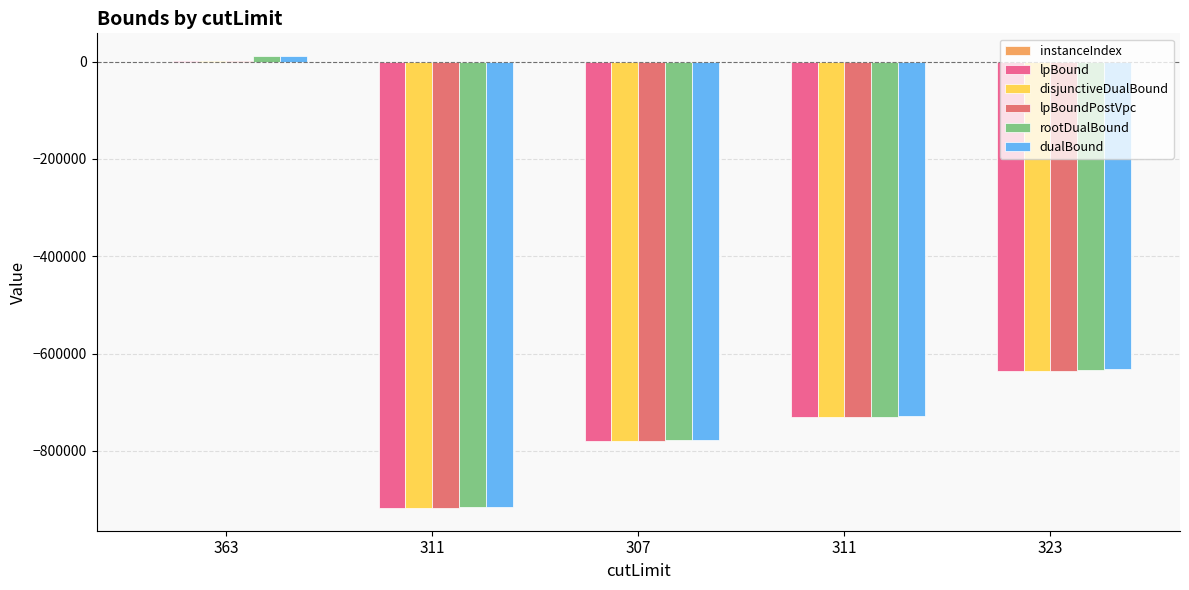

How many positive values does the lpBoundPostVpc series have?

1